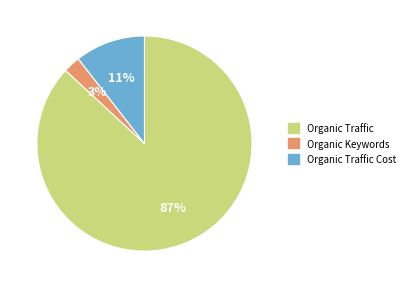

How many slices are in this pie chart?

3